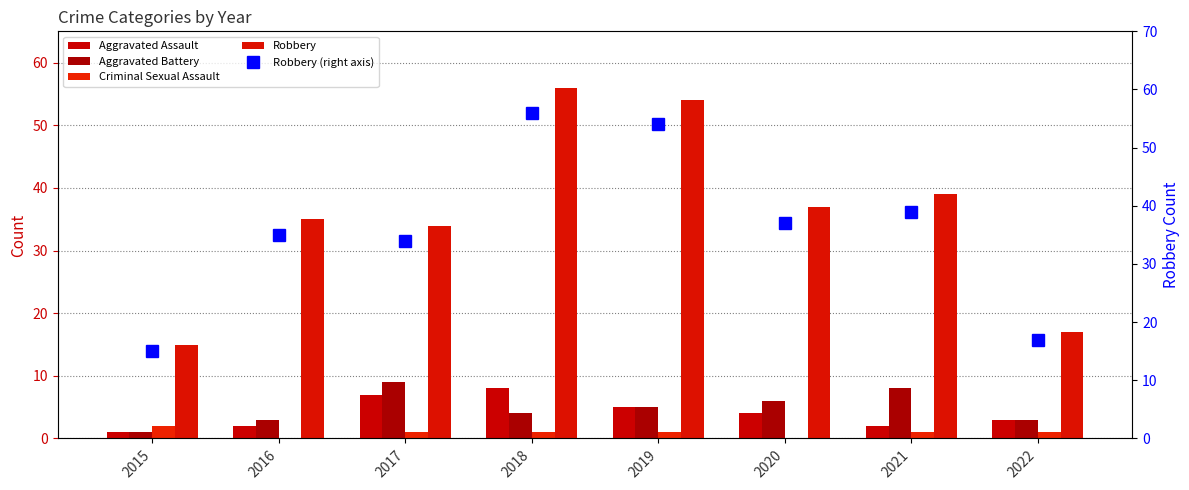

Reading left to right, transcribe all the data shown in this chart.

Aggravated Assault: 1	2	7	8	5	4	2	3
Aggravated Battery: 1	3	9	4	5	6	8	3
Criminal Sexual Assault: 2	0	1	1	1	0	1	1
Robbery: 15	35	34	56	54	37	39	17
Robbery (right axis): 15	35	34	56	54	37	39	17